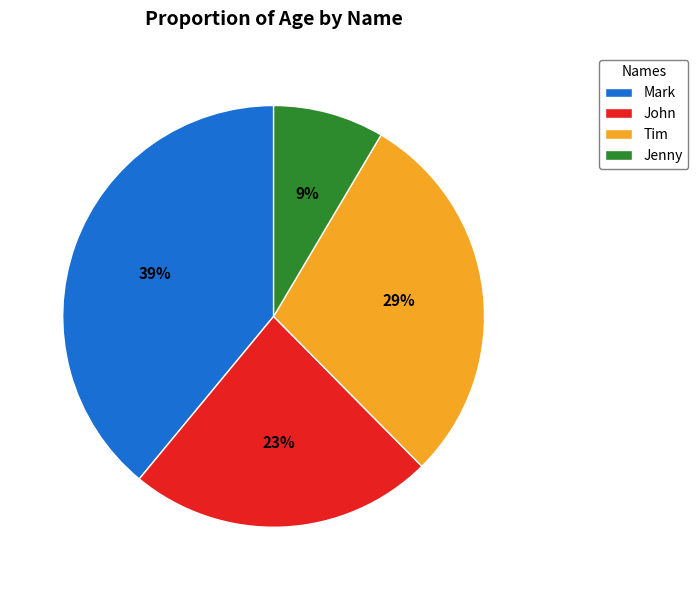

Rank the categories by value from lowest to highest.

Jenny, John, Tim, Mark